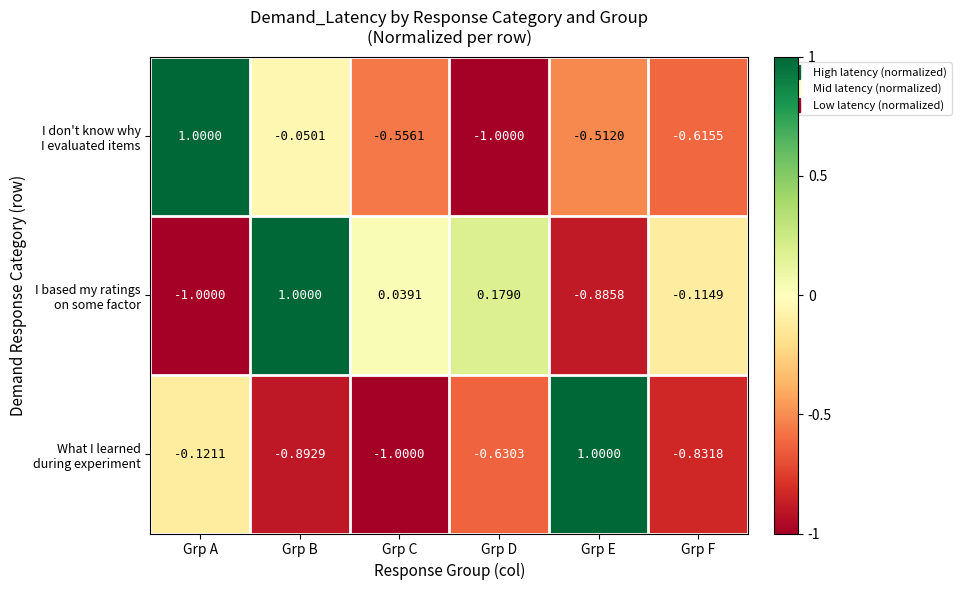

At which category is the sum across all series the highest?

Grp B